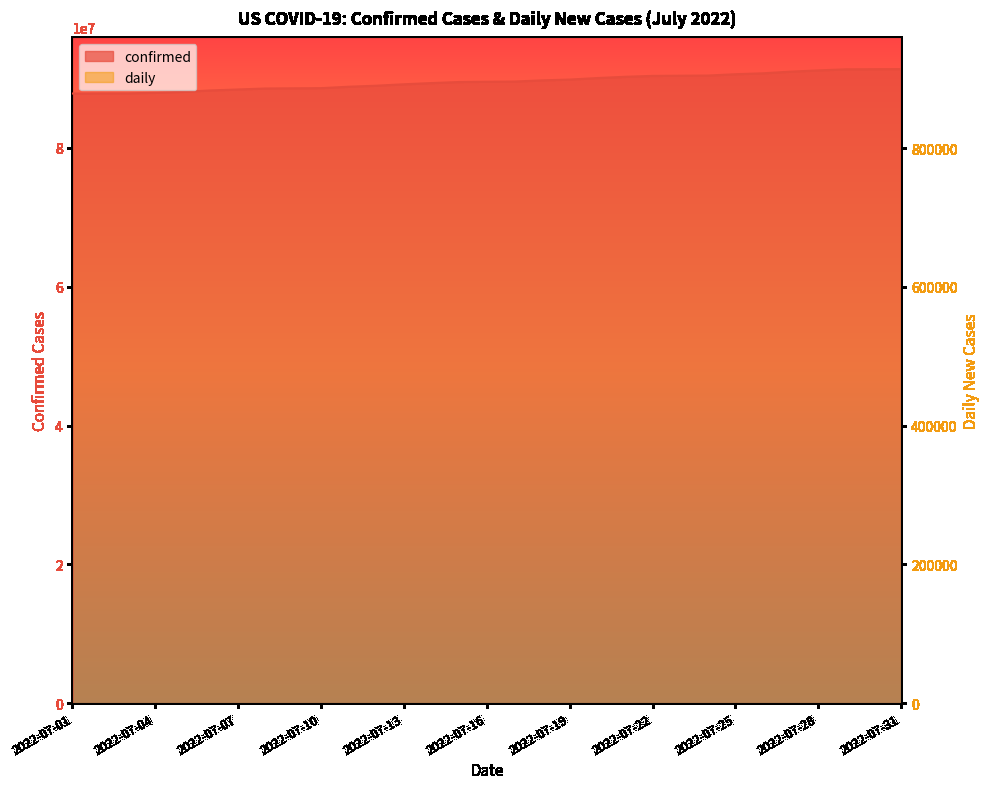

Between 2022-07-28 and 2022-07-30, which series saw the biggest shift?

confirmed